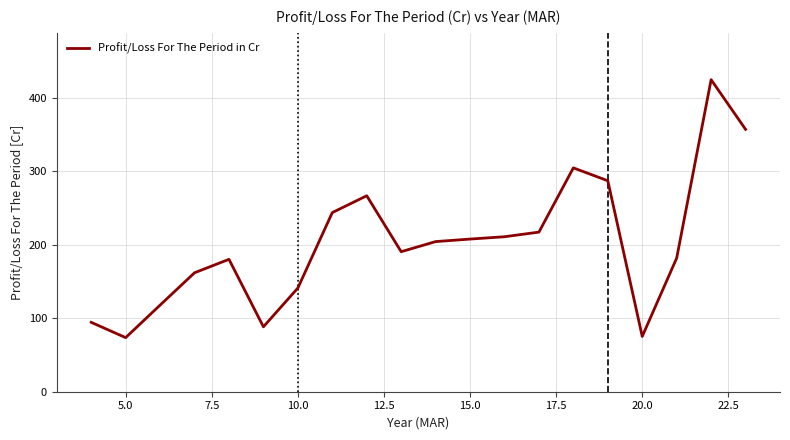

What is the greatest value displayed?

424.8